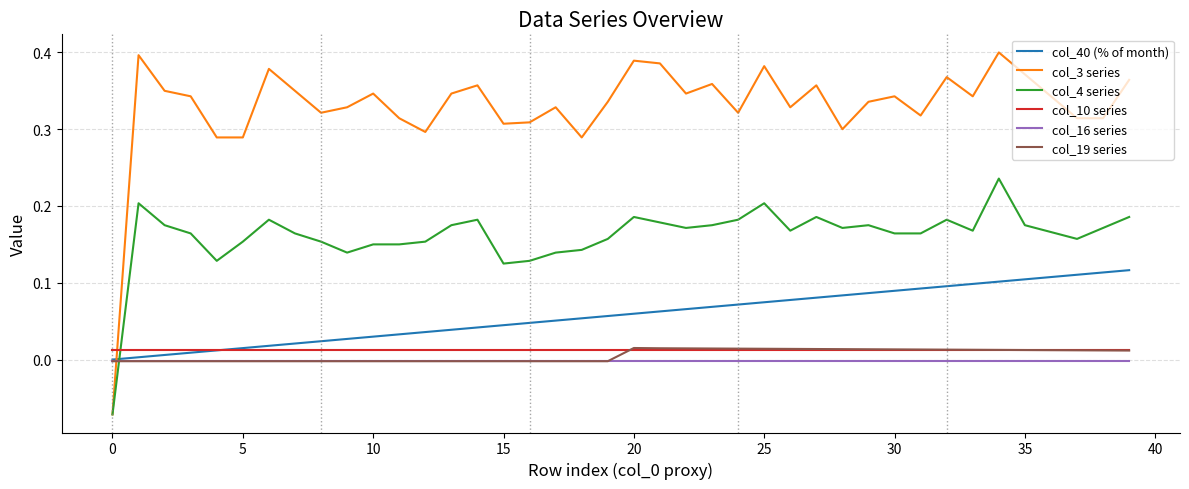

Which series has the largest range (max minus min)?

col_3 series